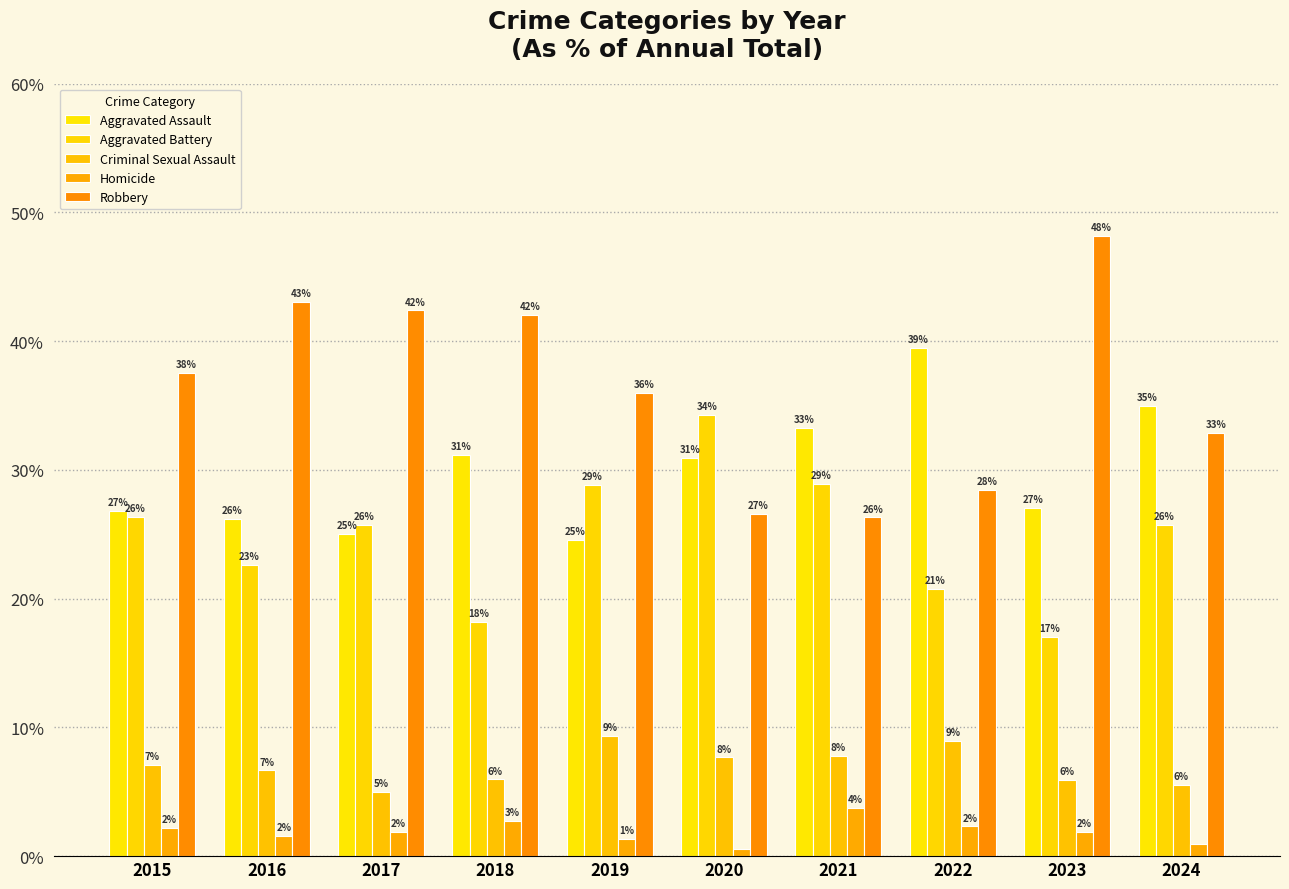

How many bars are there in total?

50